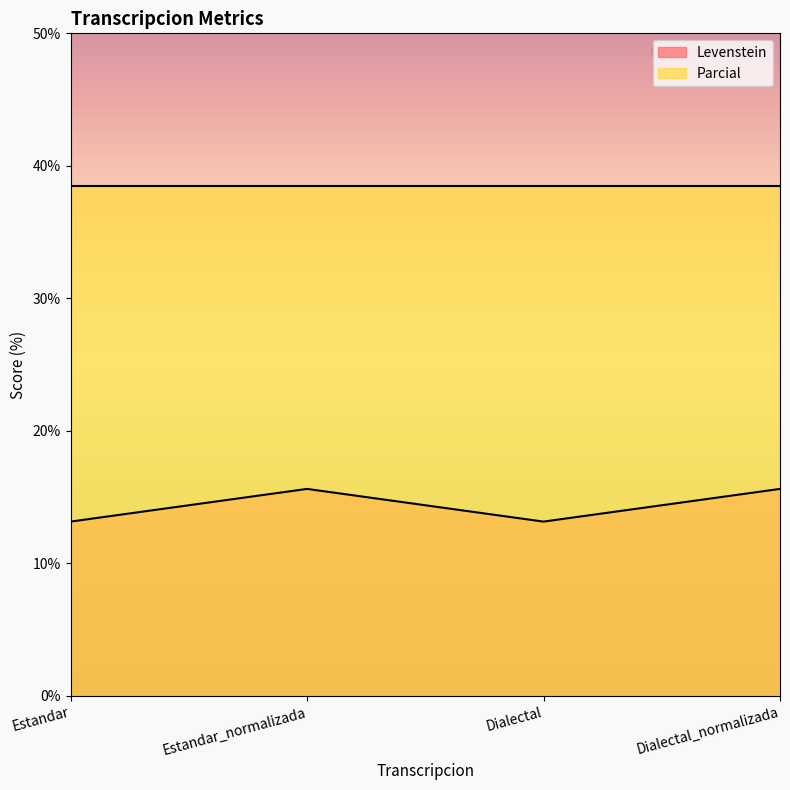

What is the label of the 4th point from the right?

Estandar